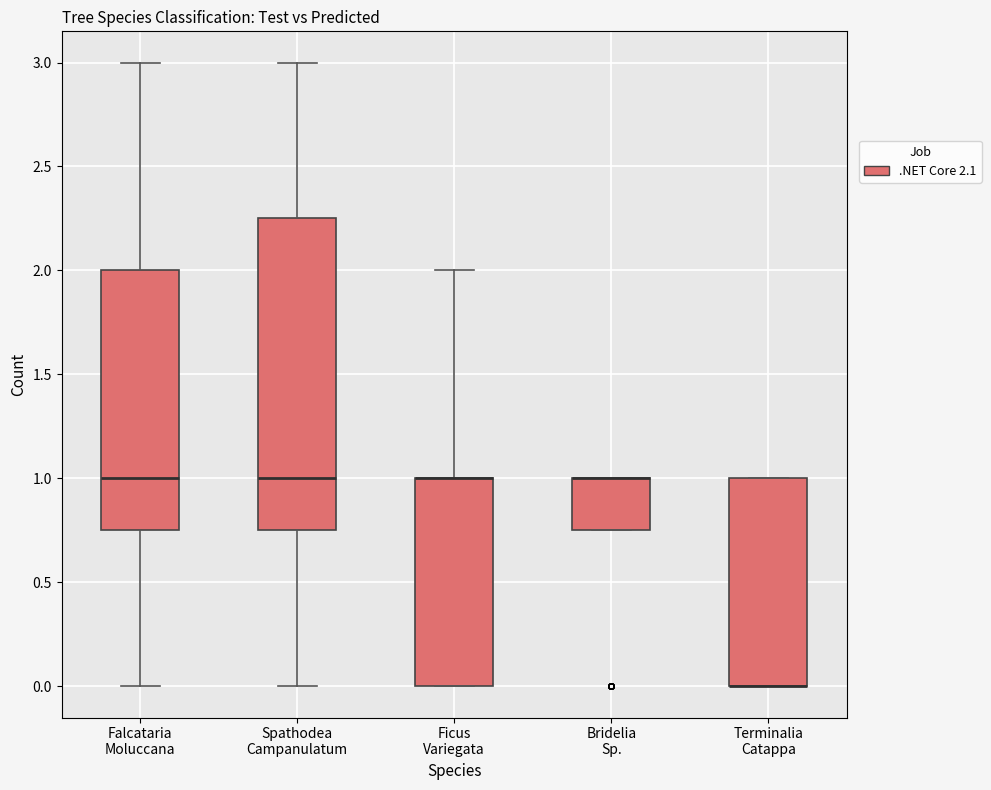

Reading left to right, transcribe this box plot: for each box, give where its median line is, the range the box spans, and where its two whiskers end, as read against the y-axis. The values are not printed on the chart, so give them approximately, as read against the axis.

Falcataria Moluccana: median 1.00, box 0.75 to 2.00, whiskers 0.00 to 3.00
Spathodea Campanulatum: median 1.00, box 0.75 to 2.25, whiskers 0.00 to 3.00
Ficus Variegata: median 1.00 (drawn on the box's upper edge), box 0.00 to 1.00, whiskers 0.00 to 2.00
Bridelia Sp.: median 1.00 (drawn on the box's upper edge), box 0.75 to 1.00, whiskers 0.75 to 1.00
Terminalia Catappa: median 0.00 (drawn on the box's lower edge), box 0.00 to 1.00, whiskers 0.00 to 1.00